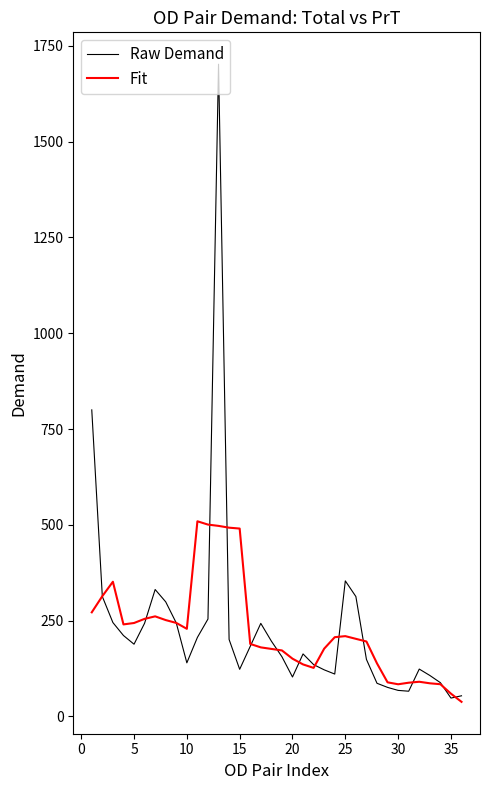

What is the smallest value displayed?

37.8